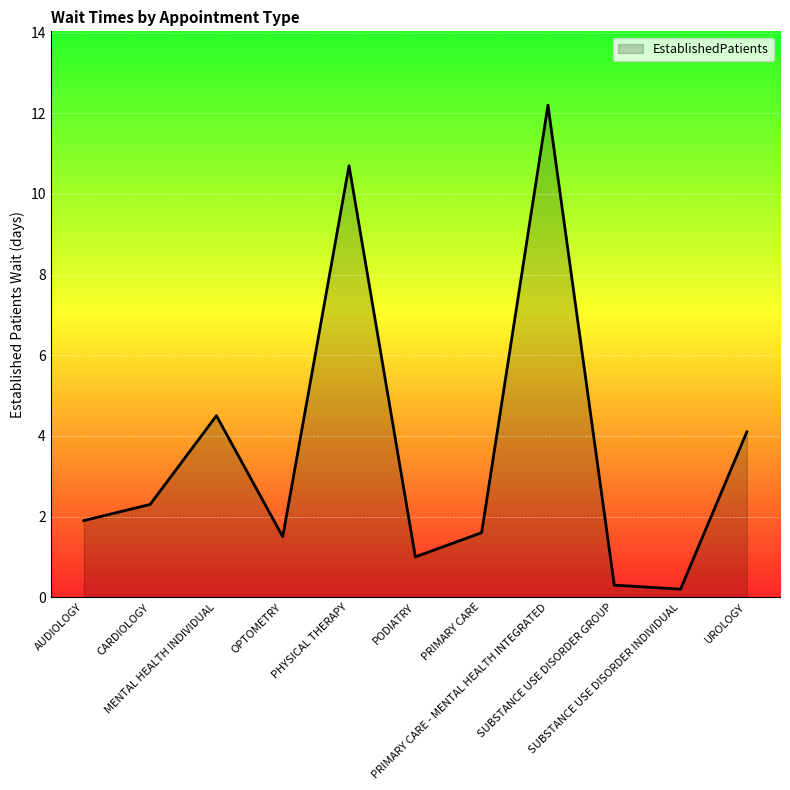

Reading right to left, extract all data points from this chart.

4.1	0.2	0.3	12.2	1.6	1.0	10.7	1.5	4.5	2.3	1.9